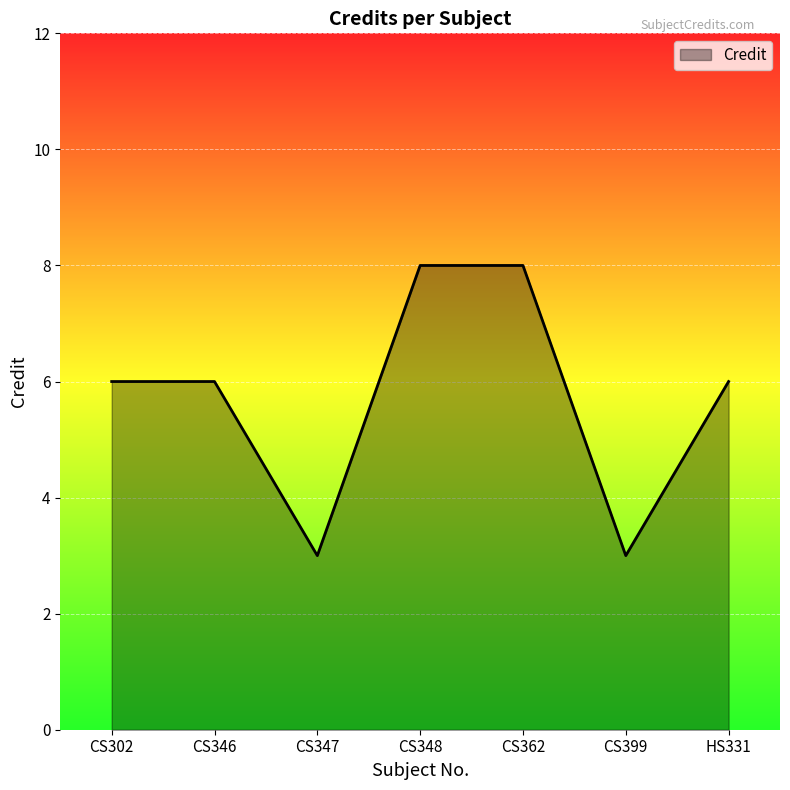

Reading left to right, extract all data points from this chart.

6	6	3	8	8	3	6